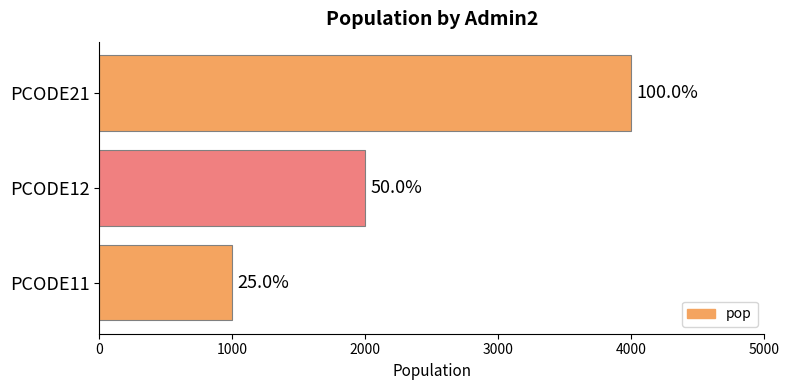

How many bars are there in total?

3